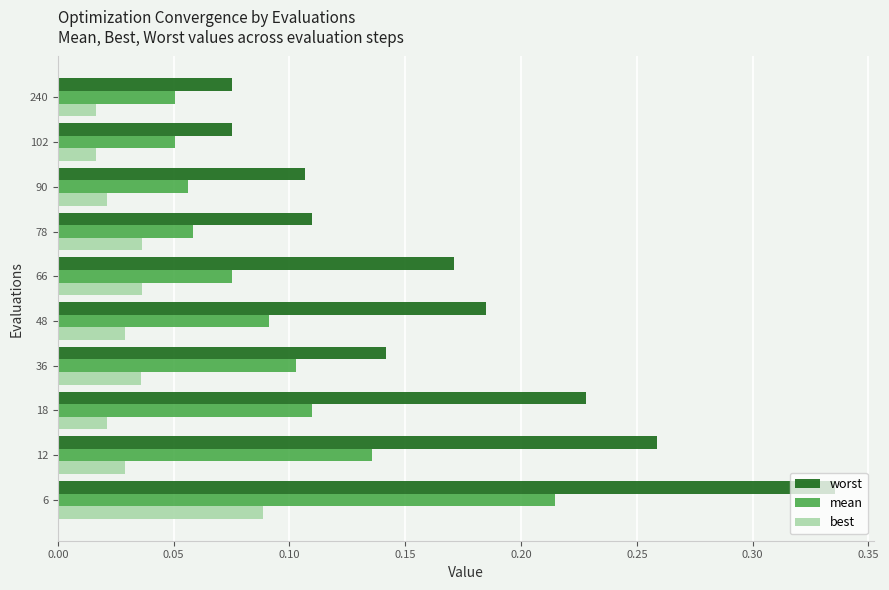

What is the sum of all worst values?

1.7